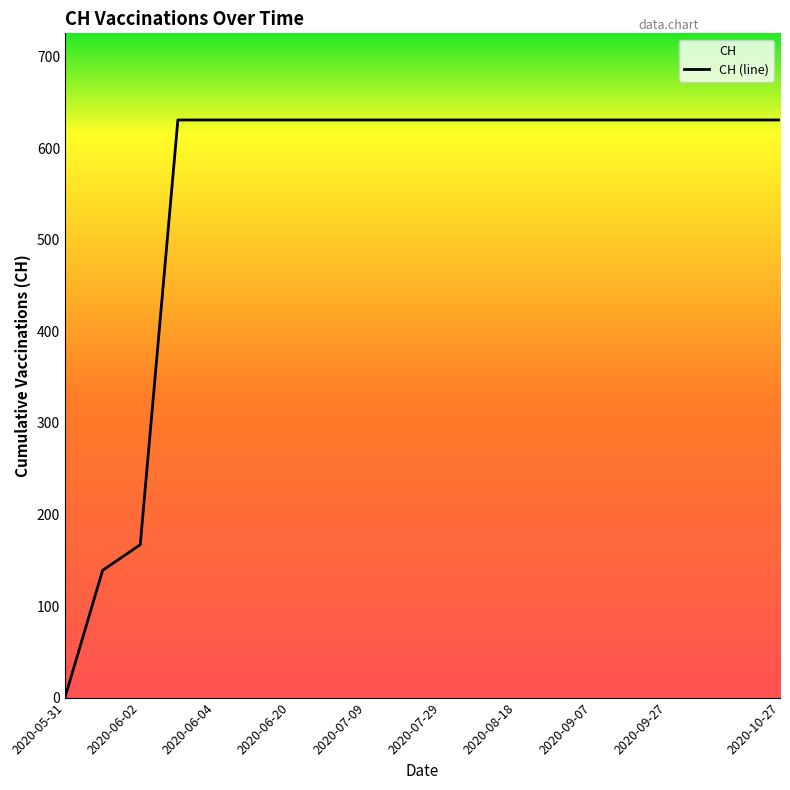

What is the difference between the values at 2020-07-29 and 2020-05-31?

631